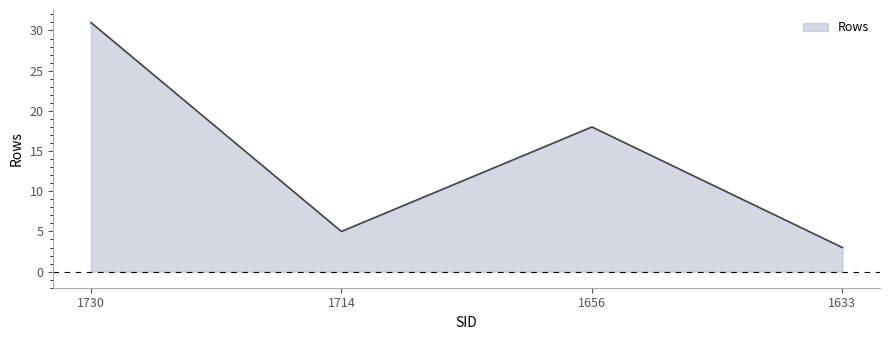

True or false: the data has more than 1 interior local peaks.

False